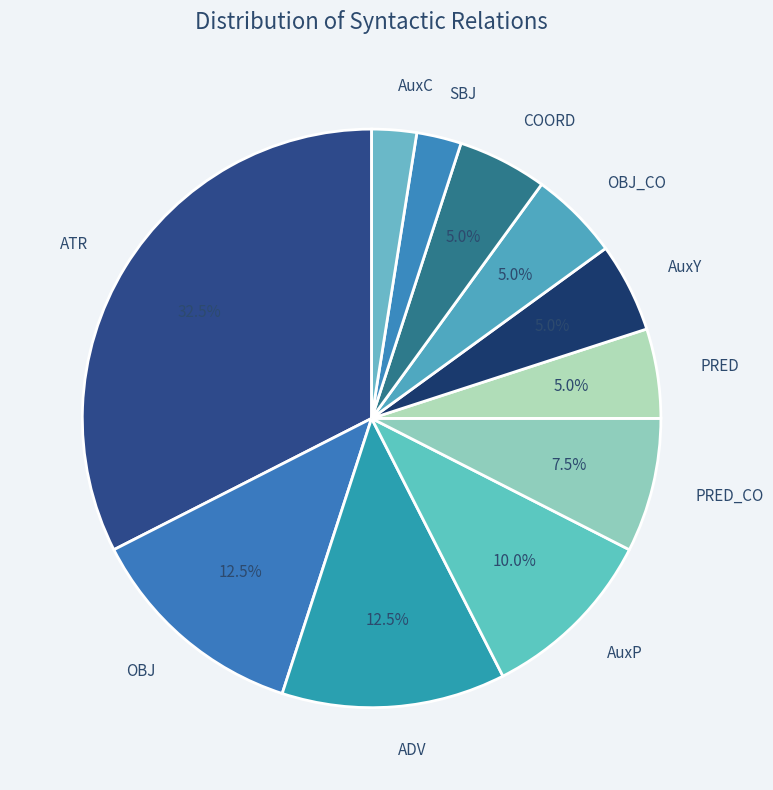

What is the largest slice in the pie chart?

ATR